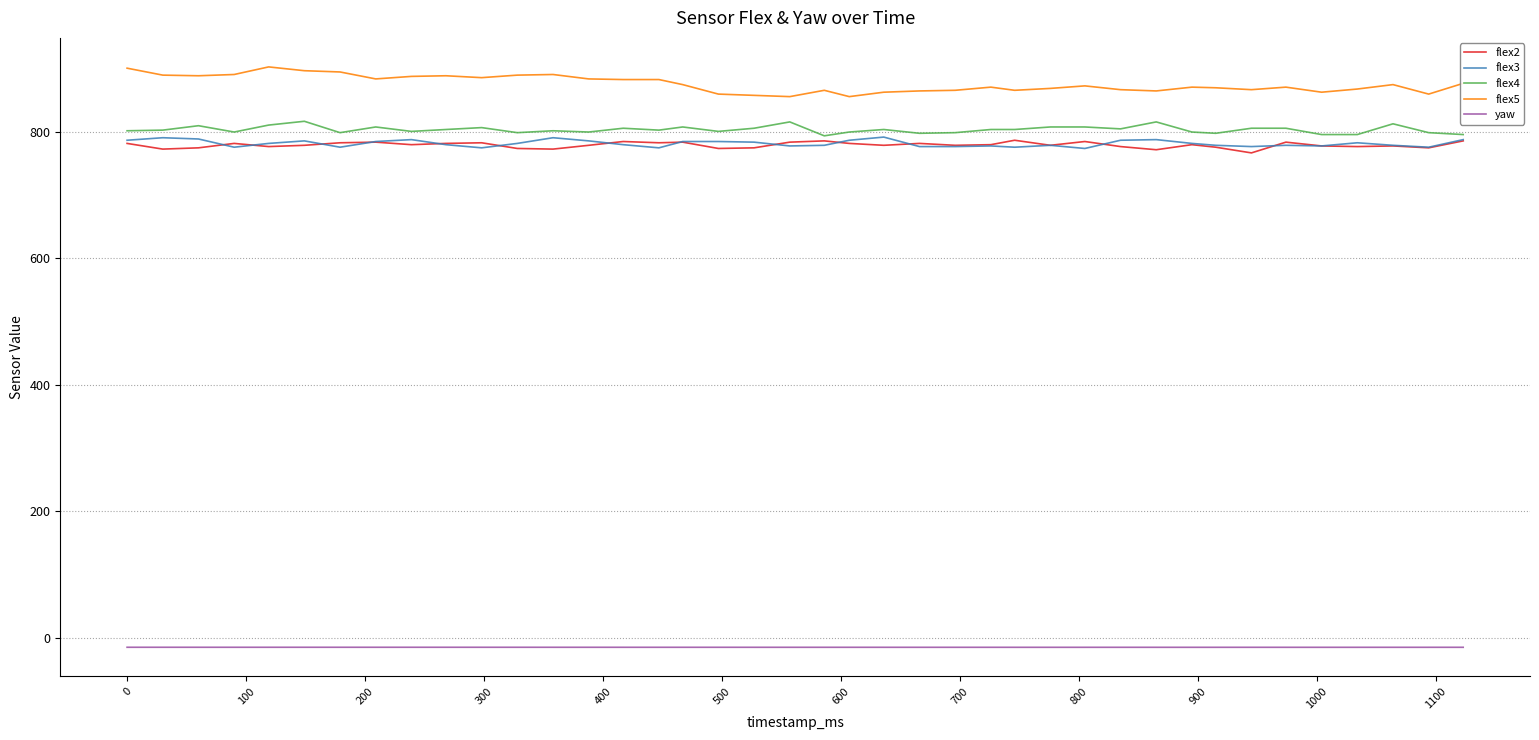

True or false: flex4 and flex5 cross at least once.

False